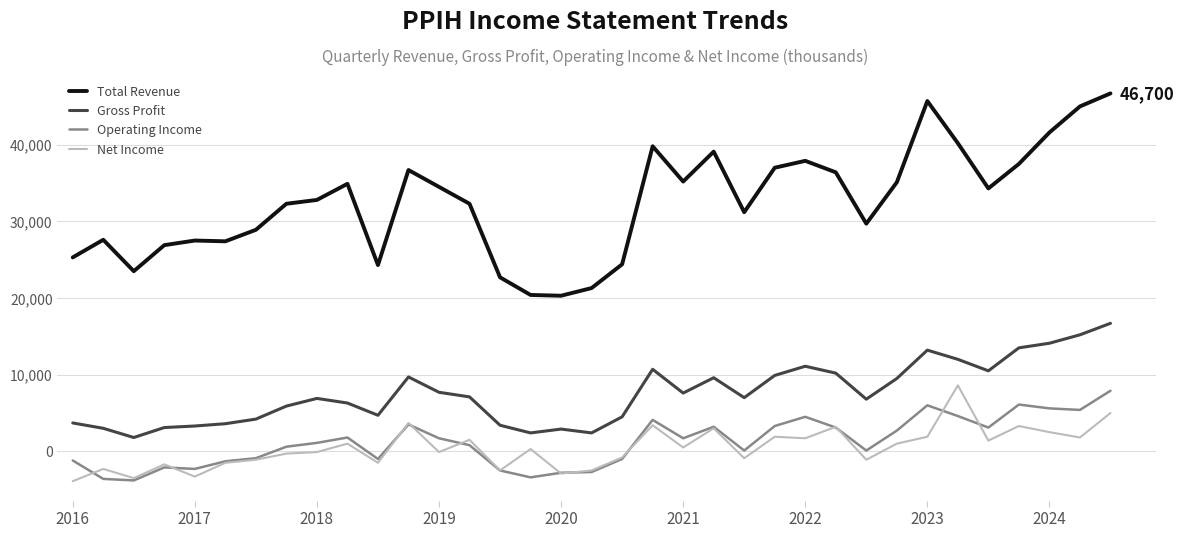

What is the highest value of the Net Income series?

8600